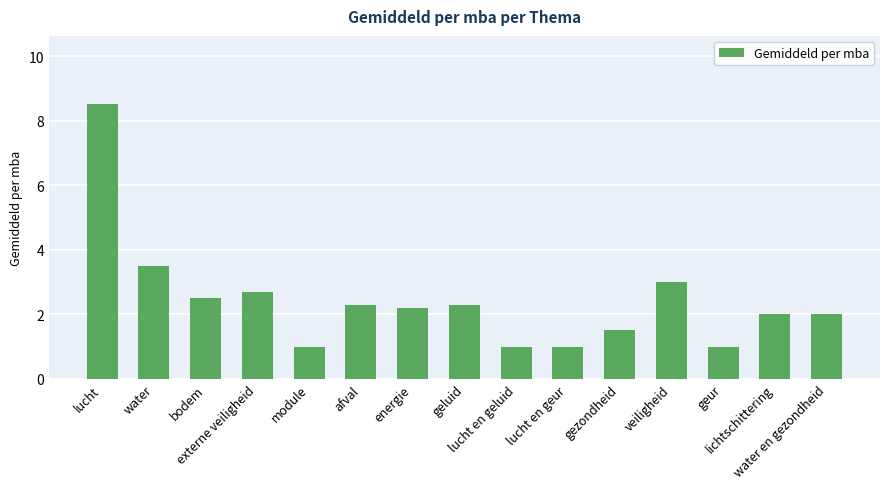

Which label corresponds to the largest value in the chart?

lucht